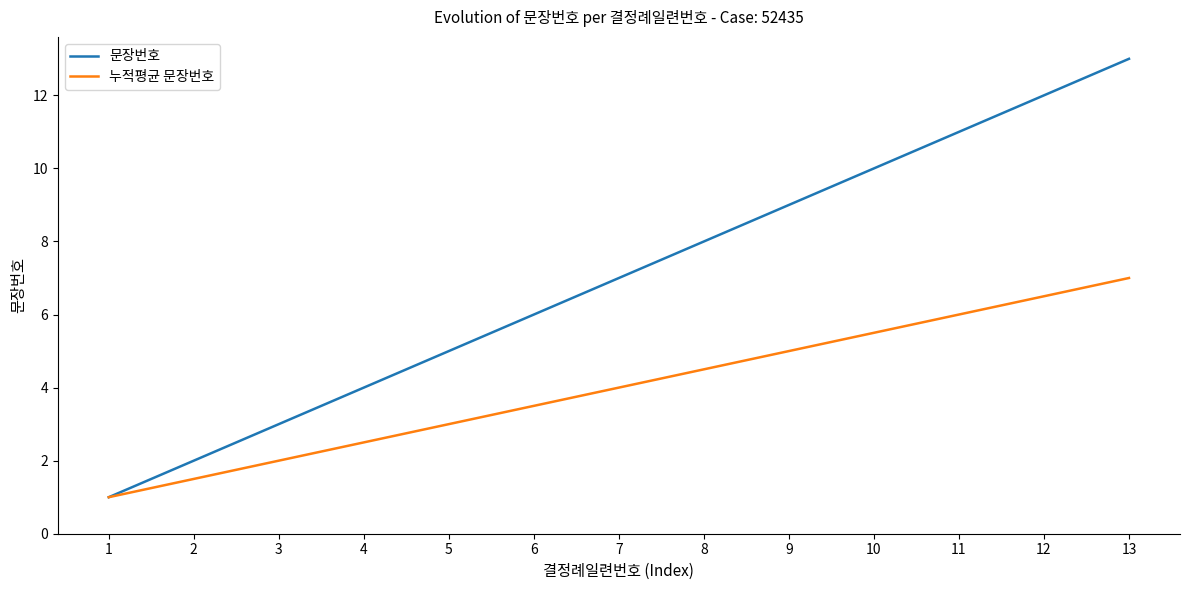

What is the sum of the 문장번호 values at 3 and 5?

8.0